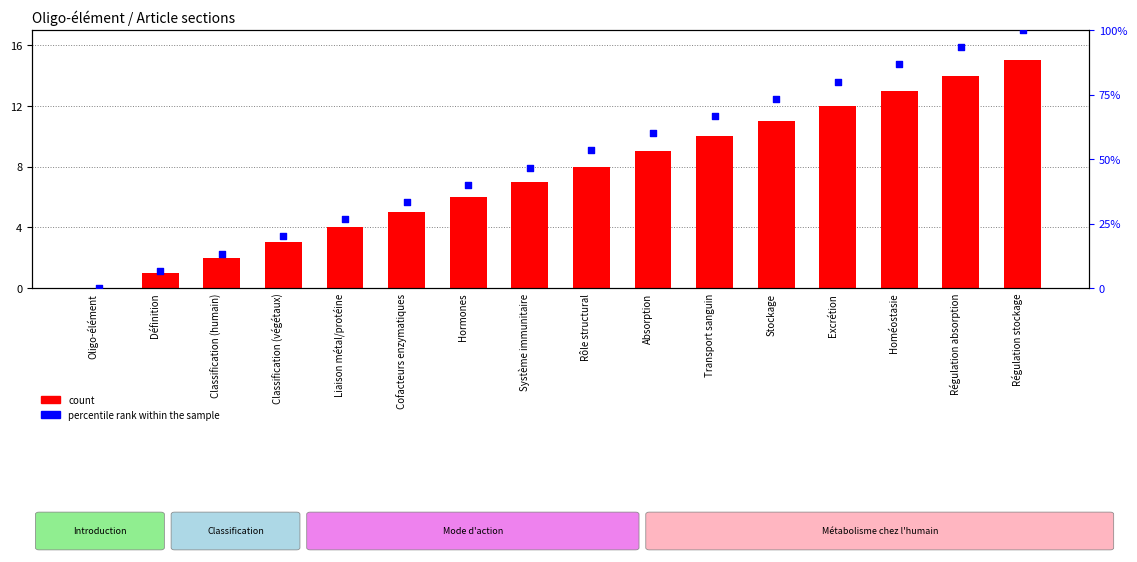

Which series reaches the minimum Y coordinate?

count